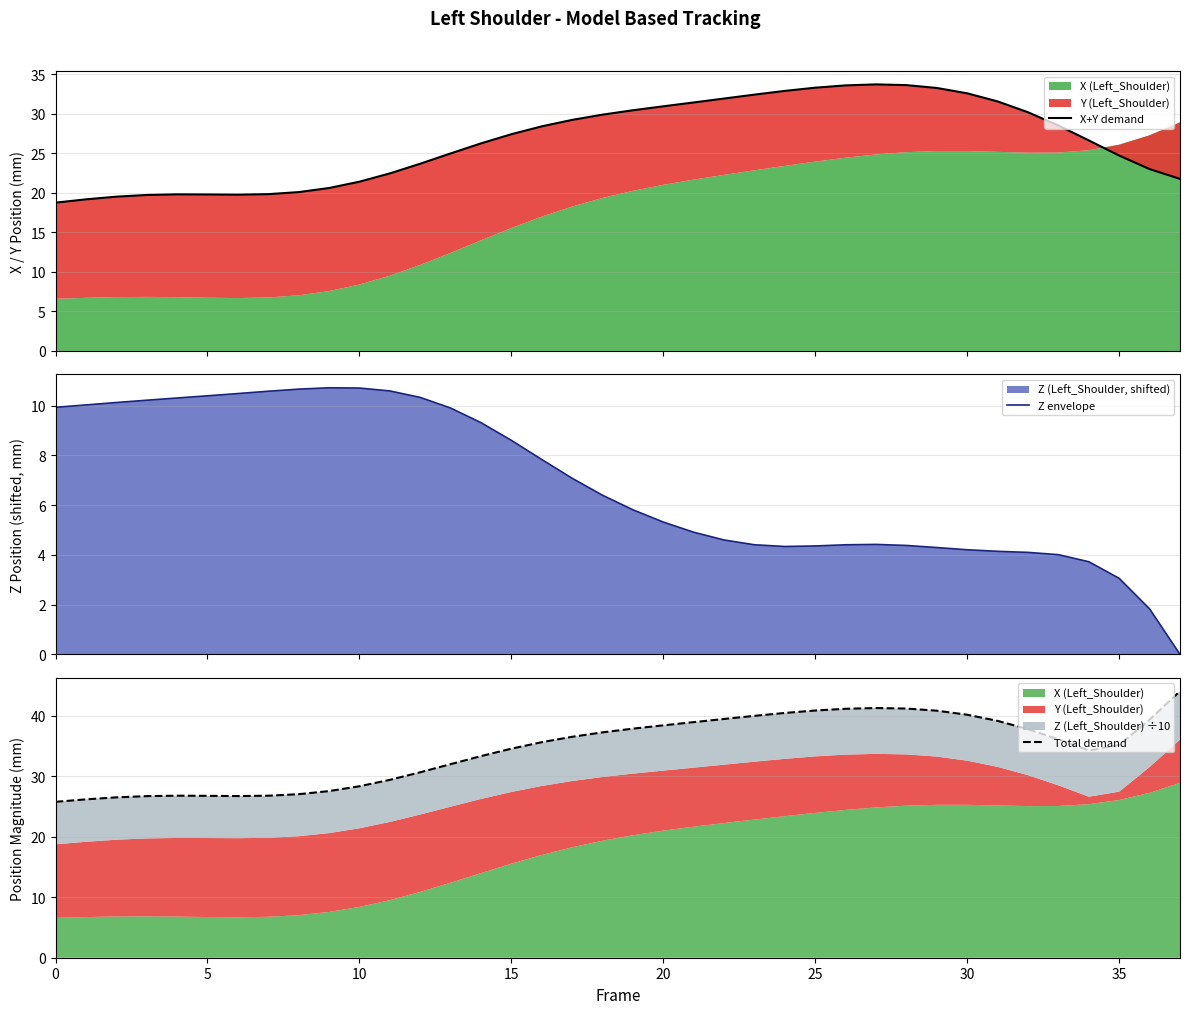

True or false: Total demand has more than 0 interior local peaks.

True